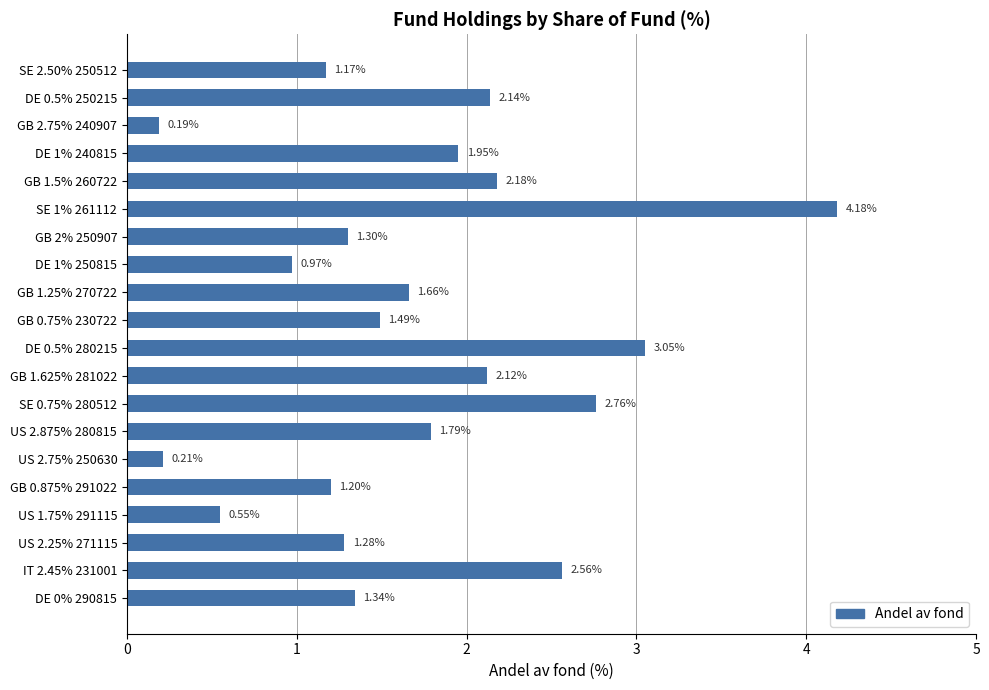

Which category has the lowest value across all series?

GB 2.75% 240907